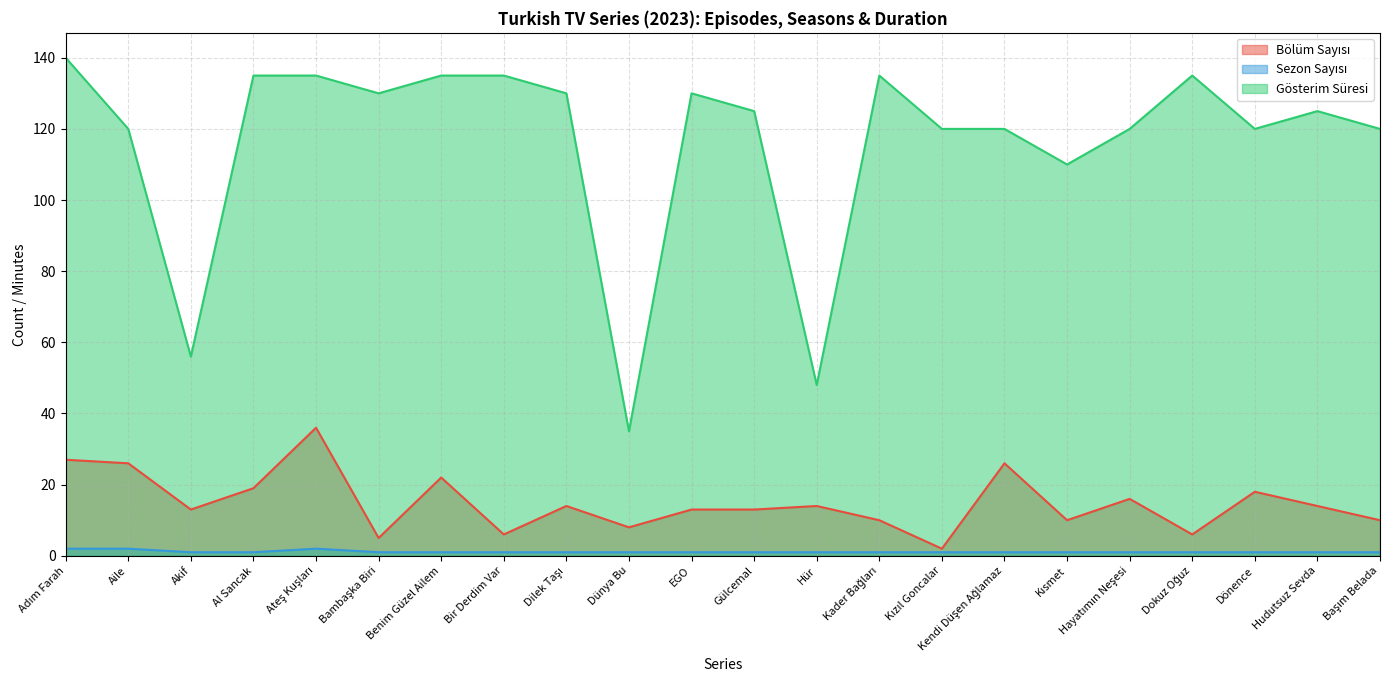

True or false: Gösterim Süresi has more than 1 points higher than both neighbors.

True